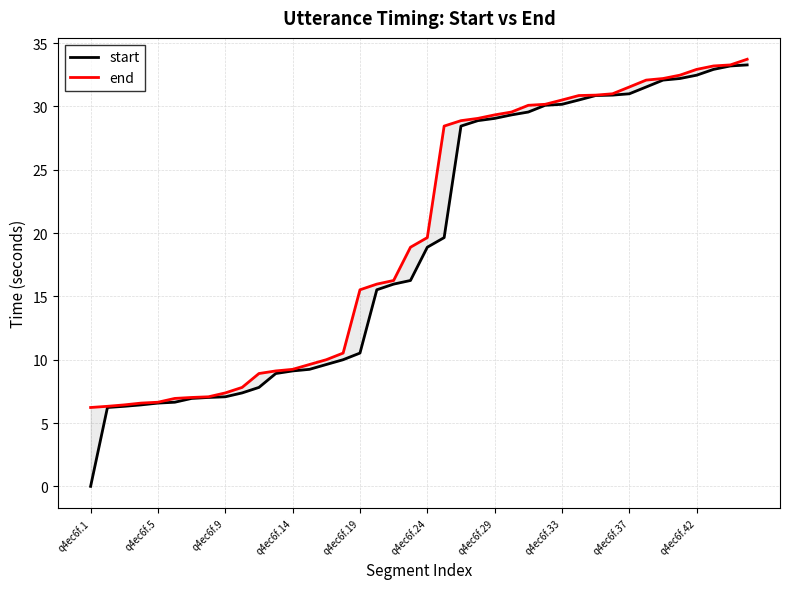

True or false: start and end cross at least once.

False